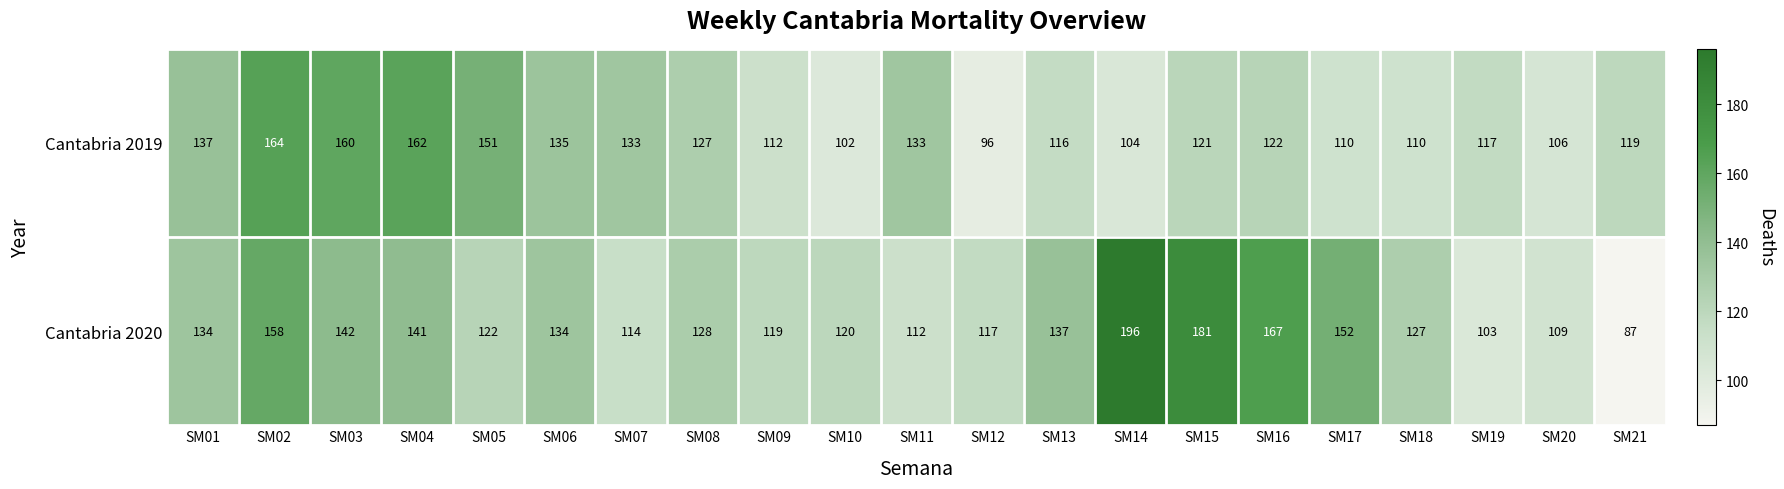

Count the number of data series in this chart.

2